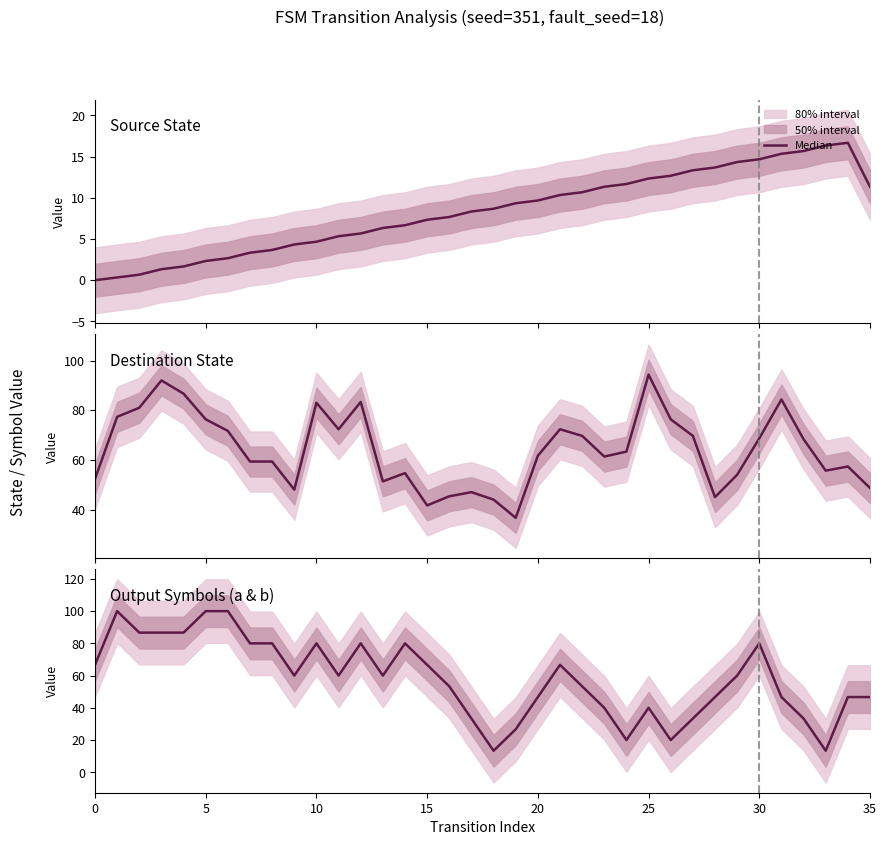

How many lines are shown in the chart?

1